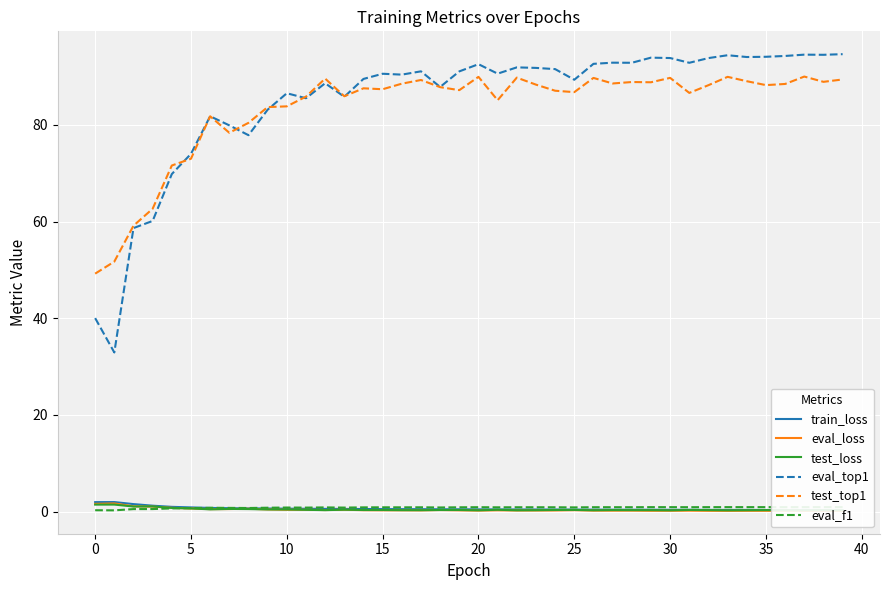

Rank the series at 30 from highest to lowest value.

eval_top1, test_top1, eval_f1, train_loss, test_loss, eval_loss